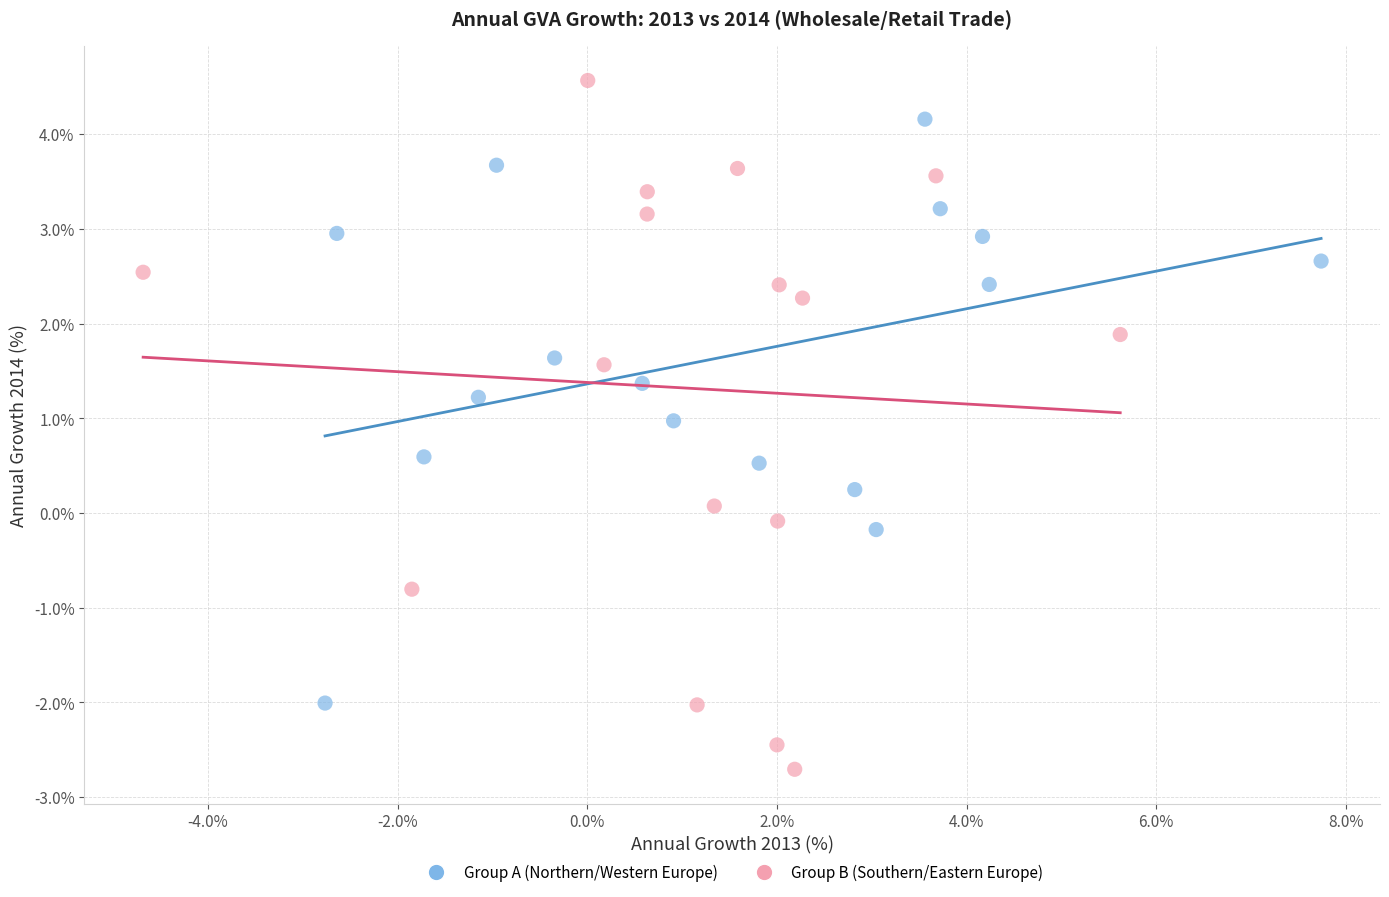

Which series contains the lowest Y value?

Group B (Southern/Eastern Europe)